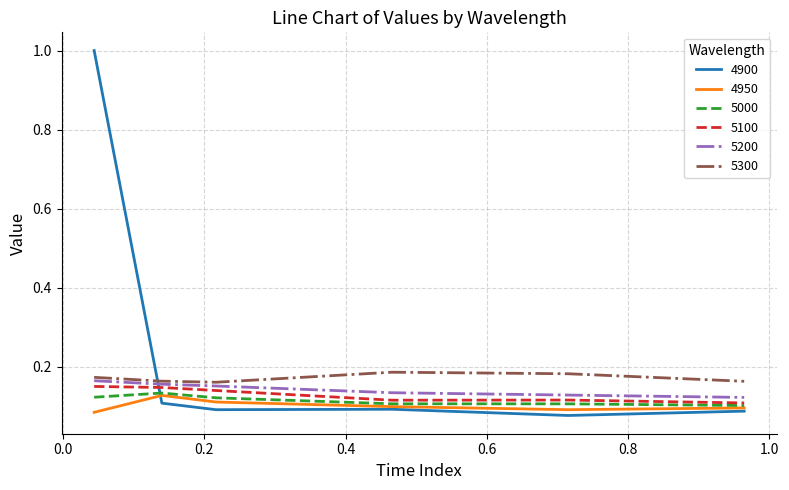

True or false: 5000 and 5300 intersect in this chart.

False